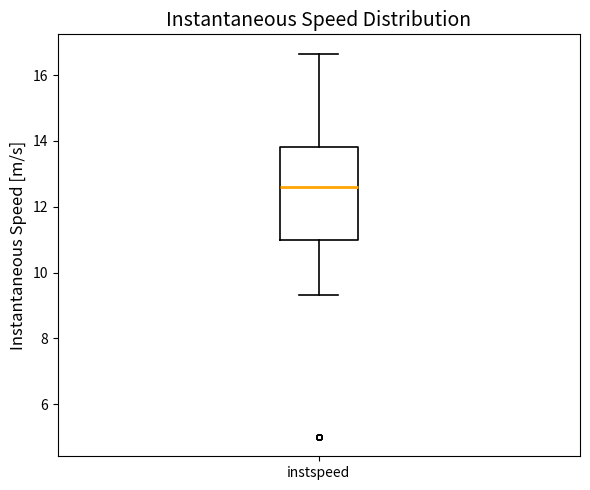

Read this box plot against the y-axis: the position of the median line, the range covered by the box, and the ends of both whiskers. The values are not printed on the chart, so give them approximately, as read against the axis.

median 12.6, box 11.0 to 13.8, whiskers 9.4 to 16.6